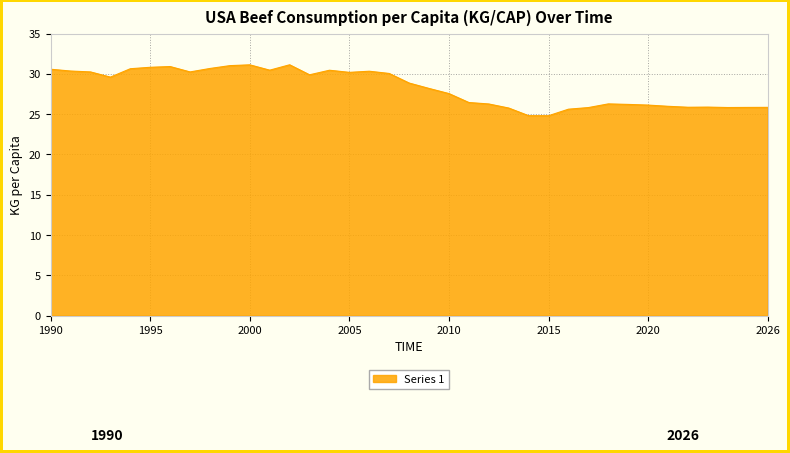

What is the smallest value displayed?

24.8